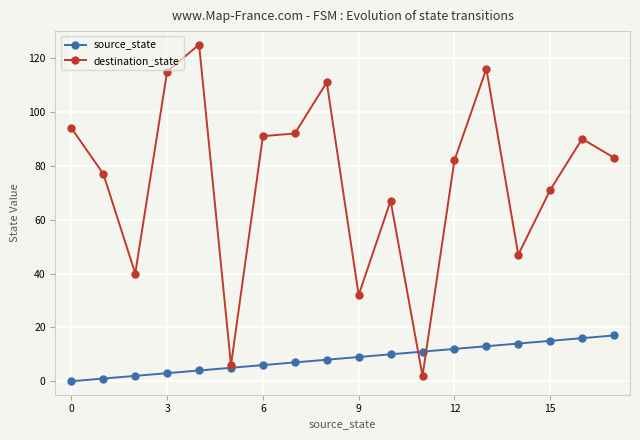

How many data points does each series have?

18